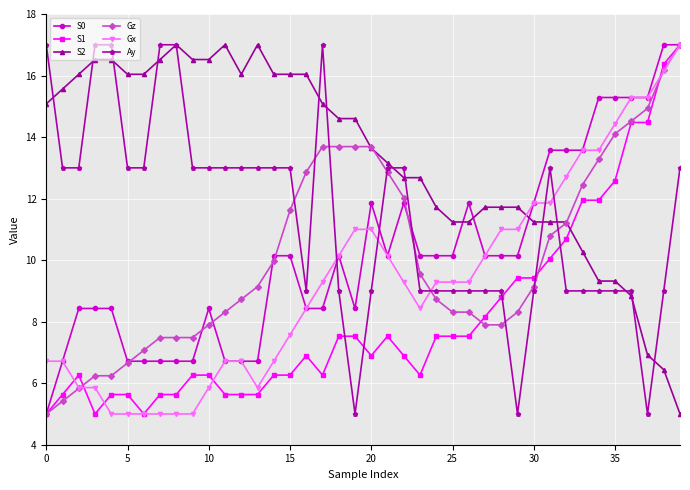

Which series has the largest total across all categories?

S2